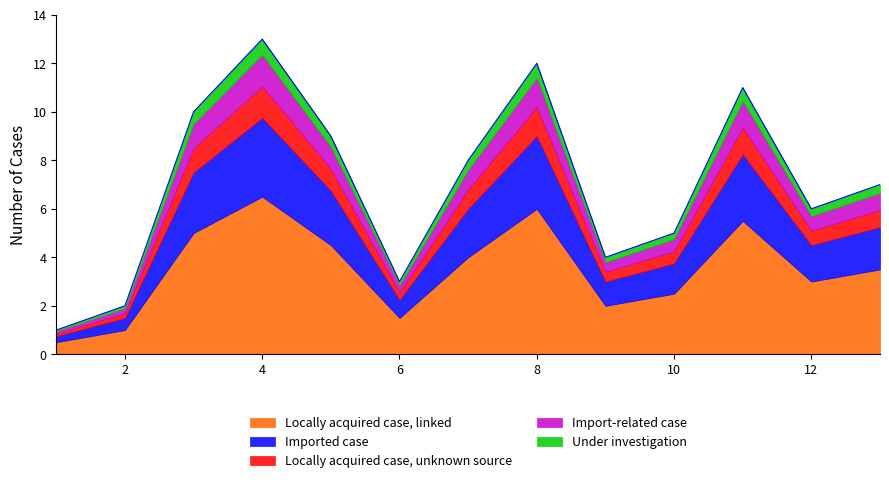

True or false: the data shows 3 at 6.

True